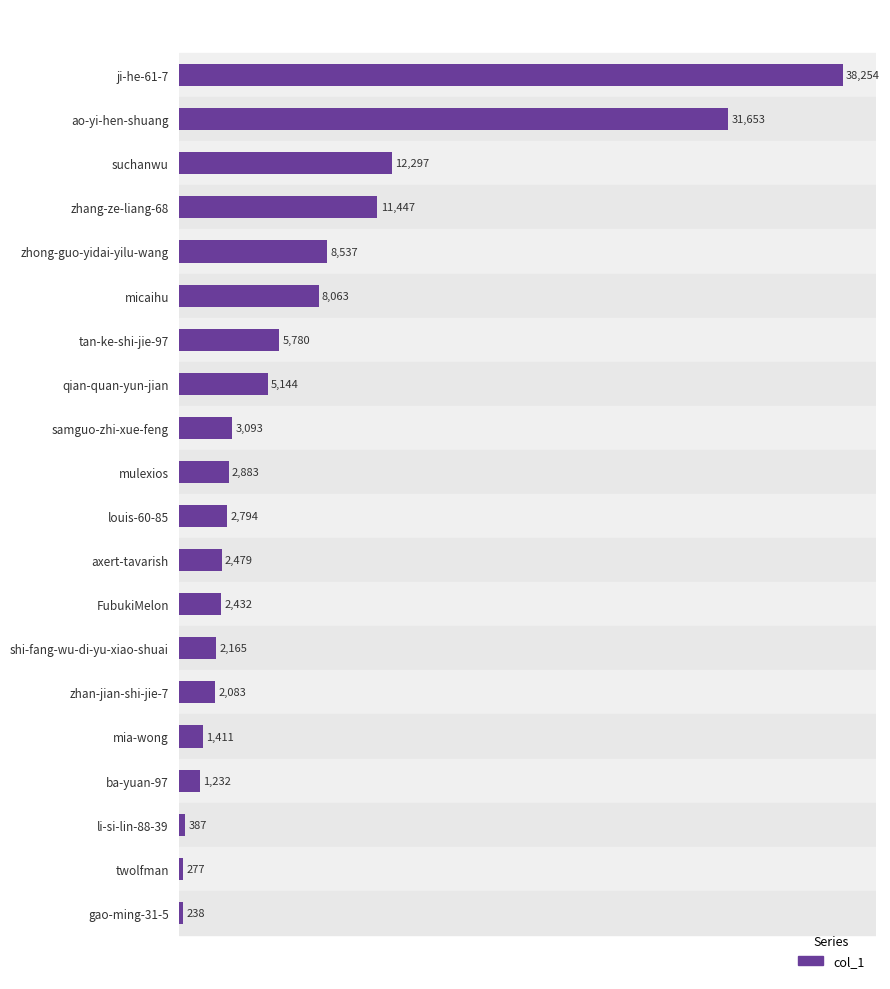

What is the average value?

7132